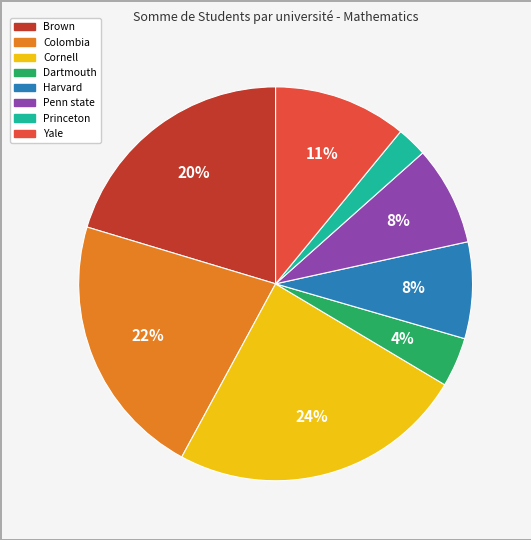

Does Dartmouth represent more than half of the total?

No